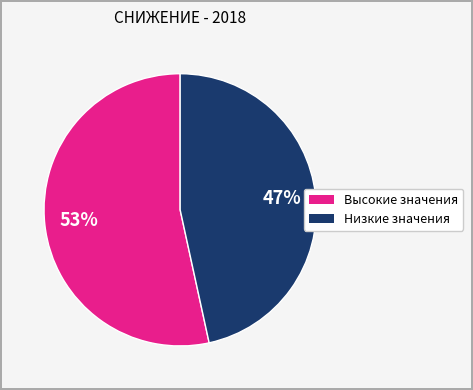

Count the number of slices in the pie.

2